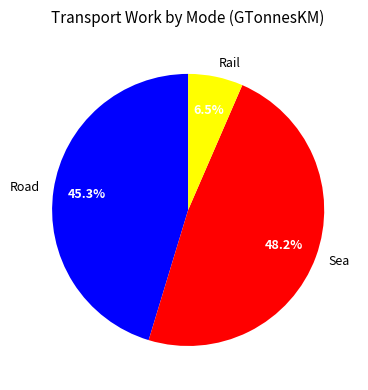

Which slice is the largest?

Sea